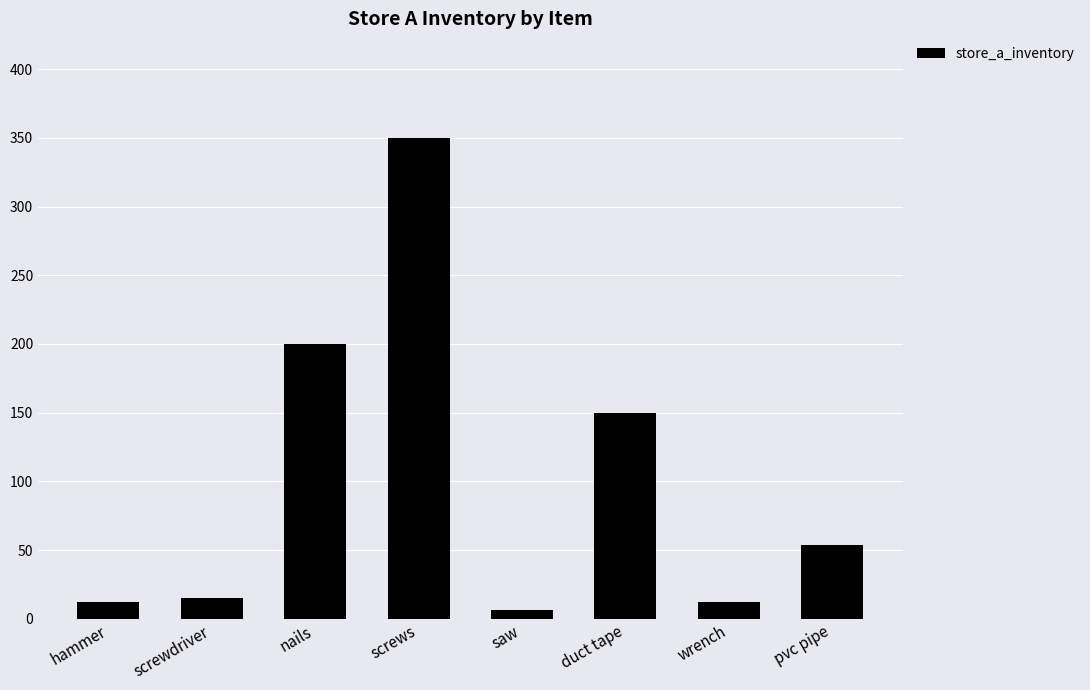

Reading left to right, list all the values displayed in this chart.

hammer=12	screwdriver=15	nails=200	screws=350	saw=6	duct tape=150	wrench=12	pvc pipe=54